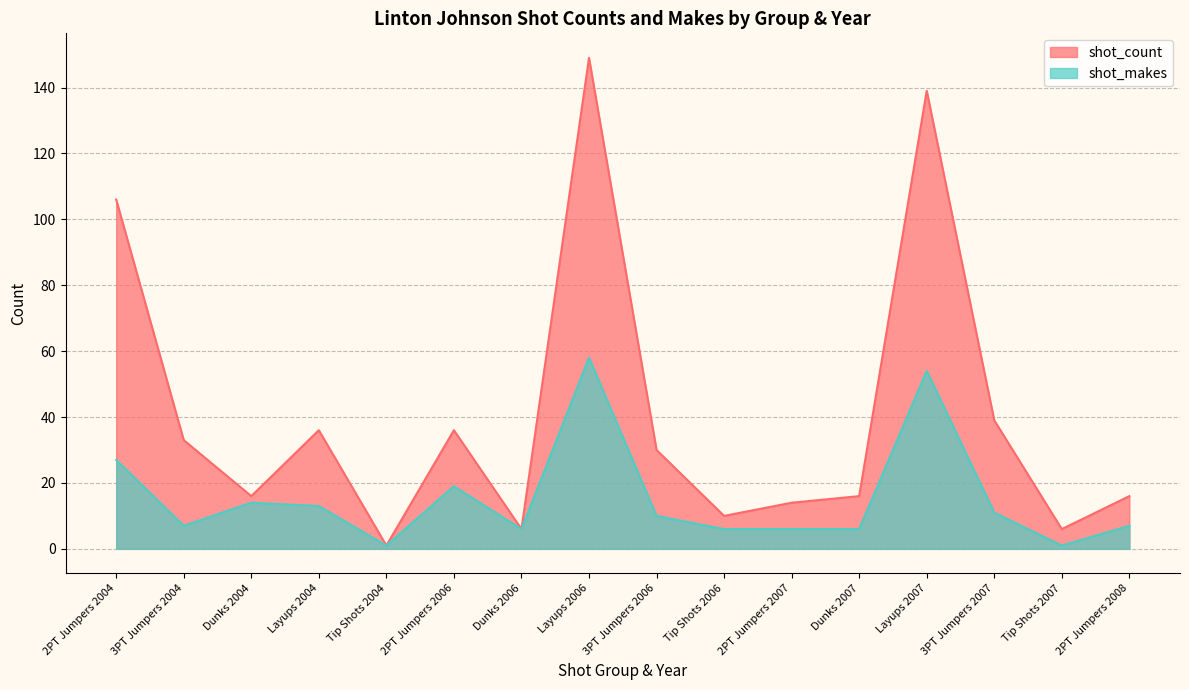

Rank the series at 2PT Jumpers 2006 from highest to lowest value.

shot_count, shot_makes